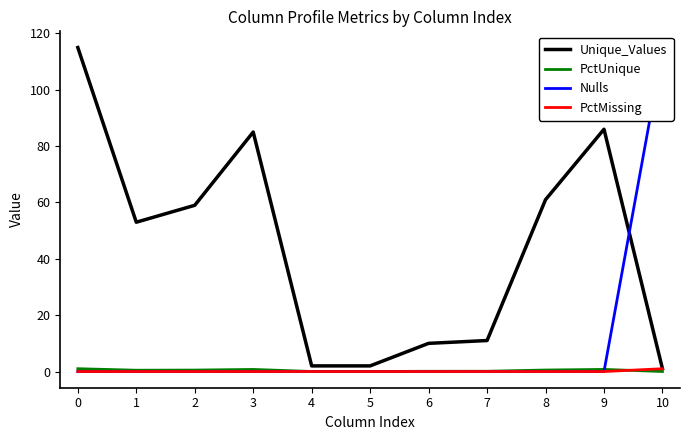

Is it true that Nulls equals 46.4 at 5?

False